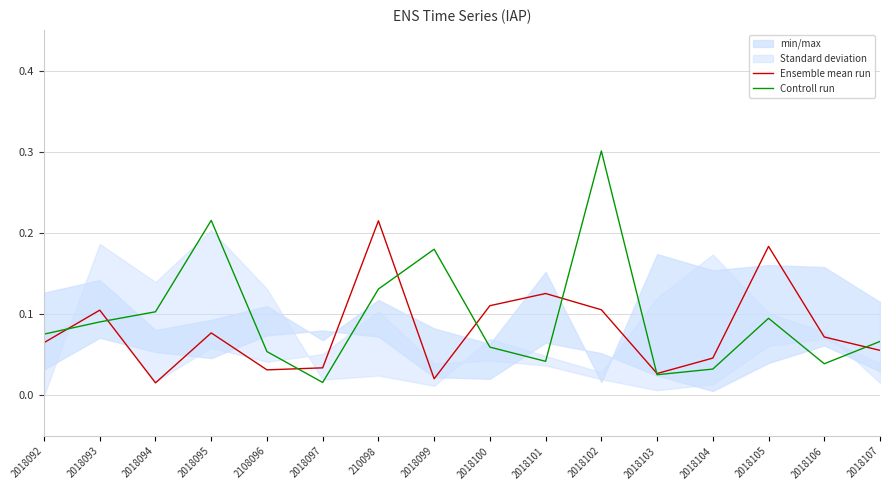

How many lines are shown in the chart?

2